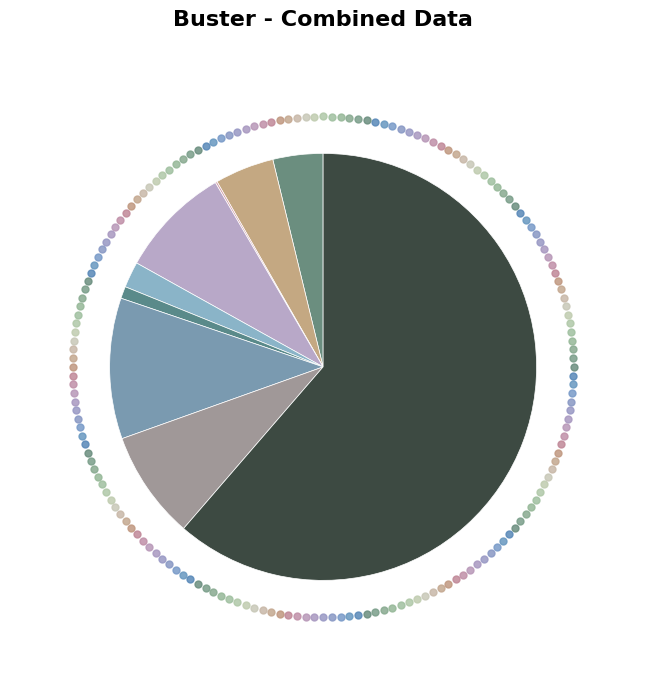

Count the number of slices in the pie.

9